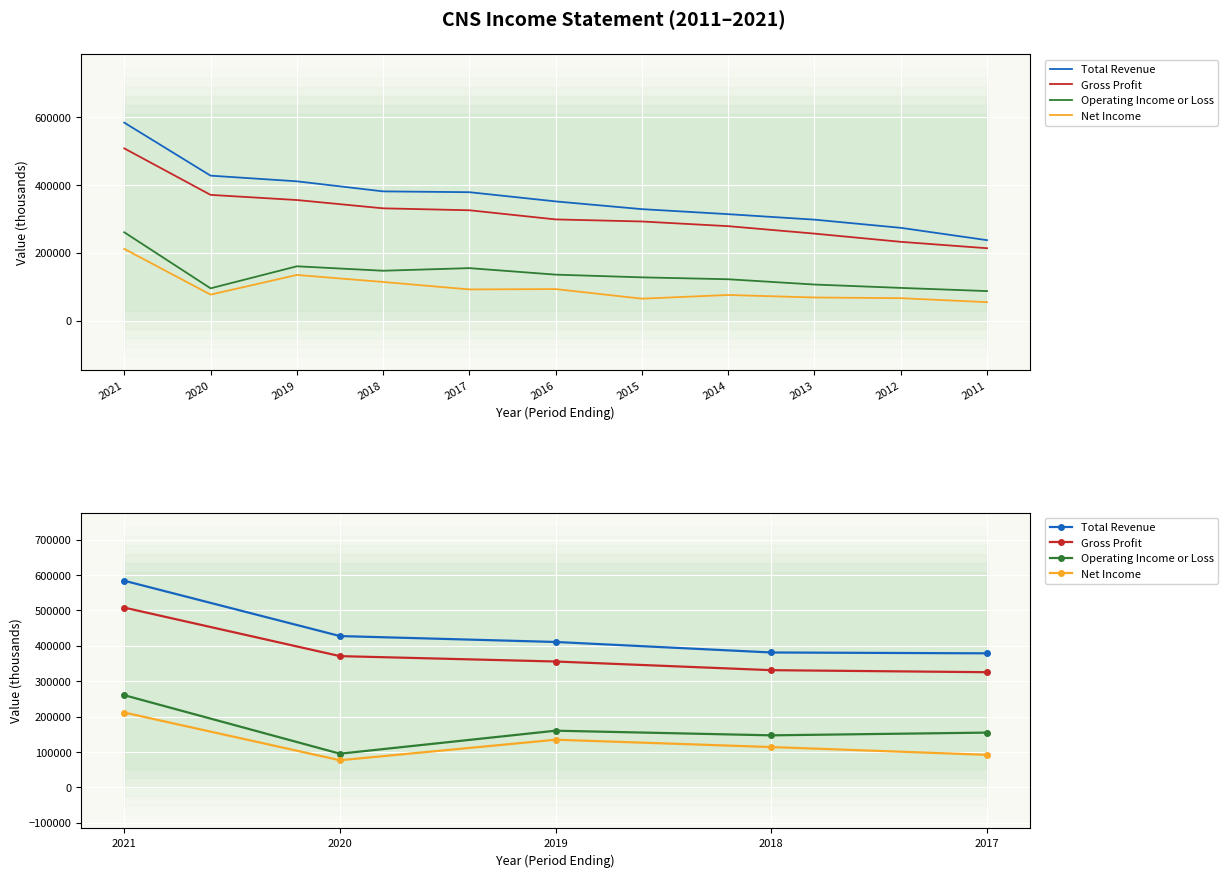

True or false: Total Revenue and Net Income cross at least once.

False